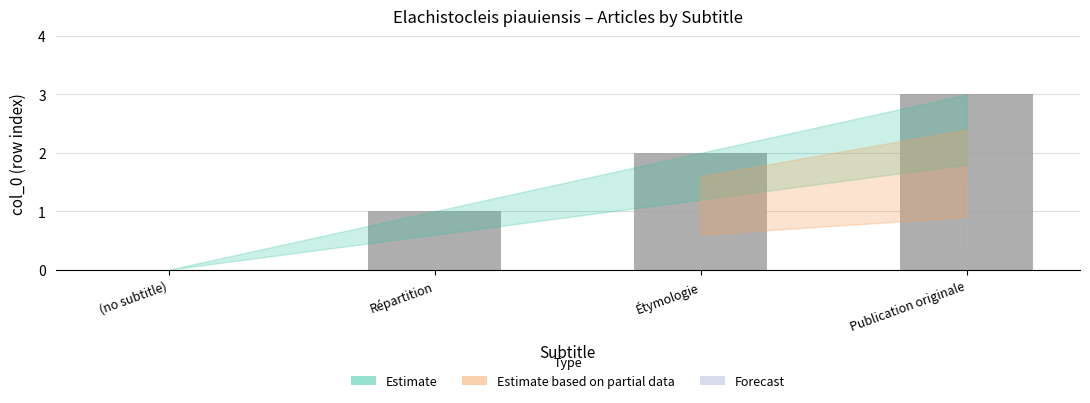

At which label is the value closest to 1?

Répartition